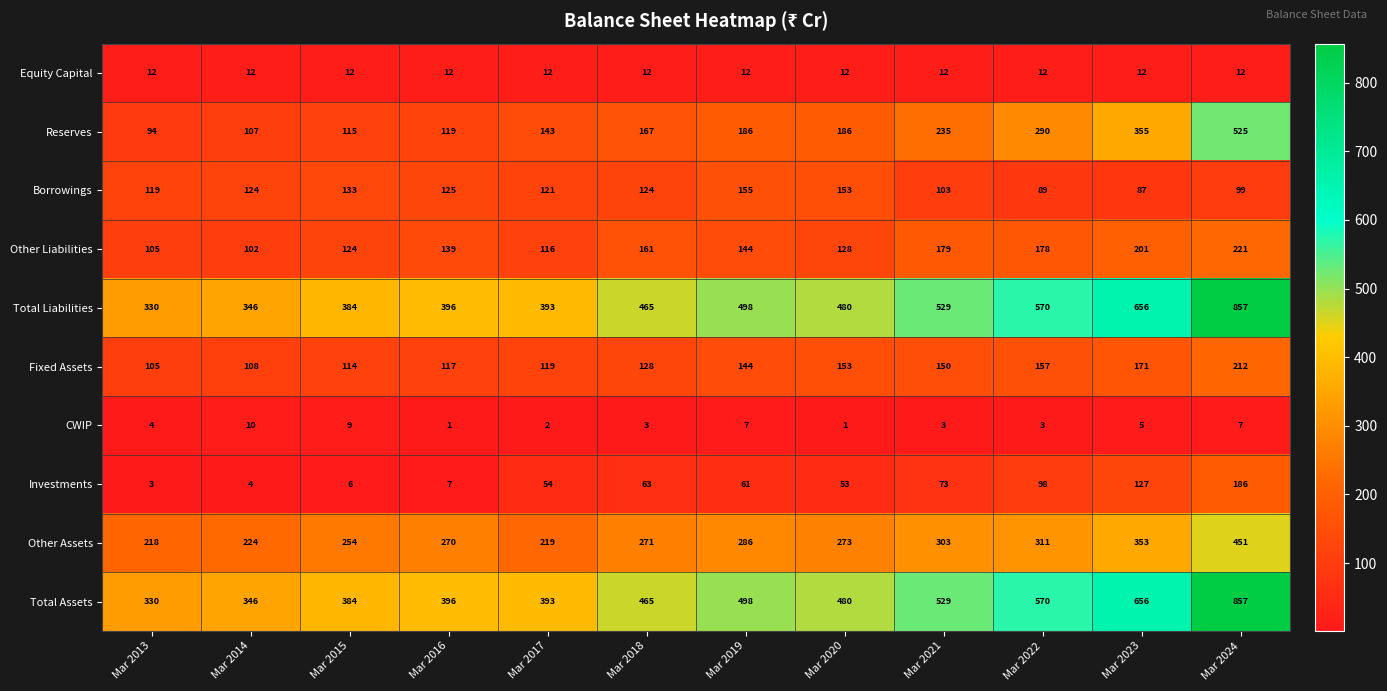

What is the difference between the highest and lowest values at Mar 2023?

651